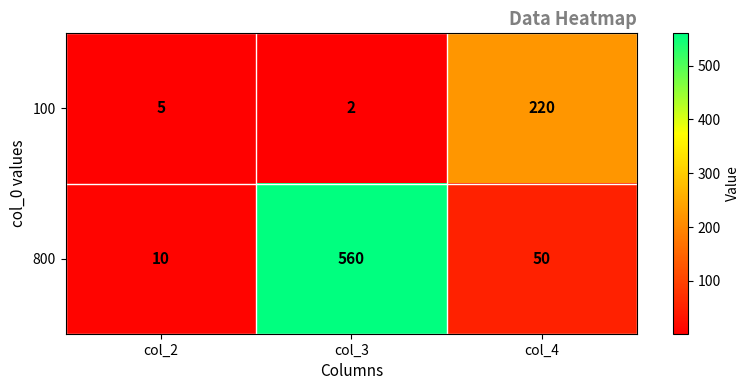

The value of 100 at col_2 is 8. True or false?

False